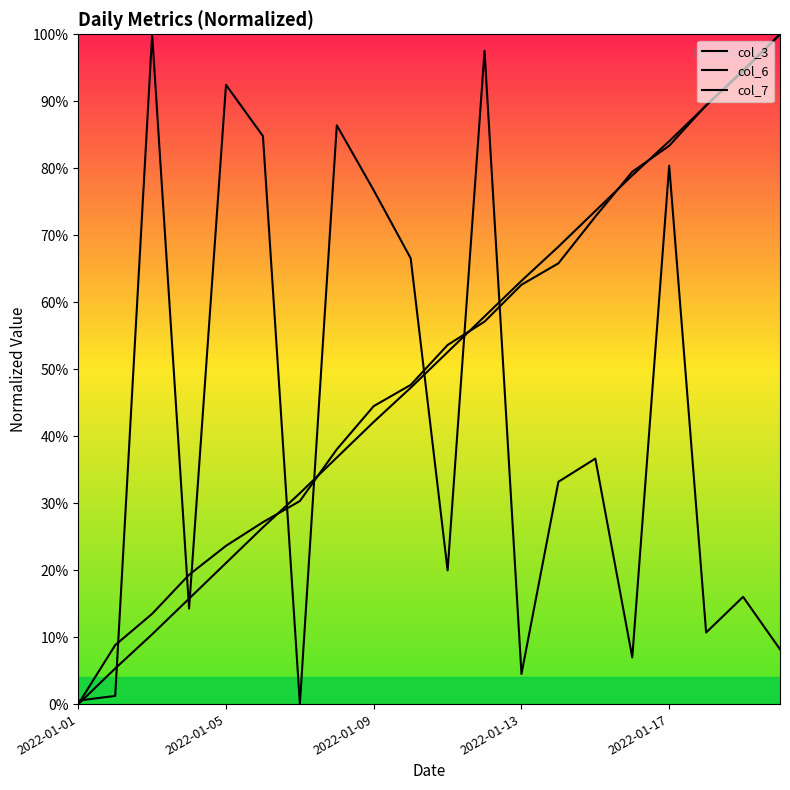

Which has a higher value, 19 or 12?

19